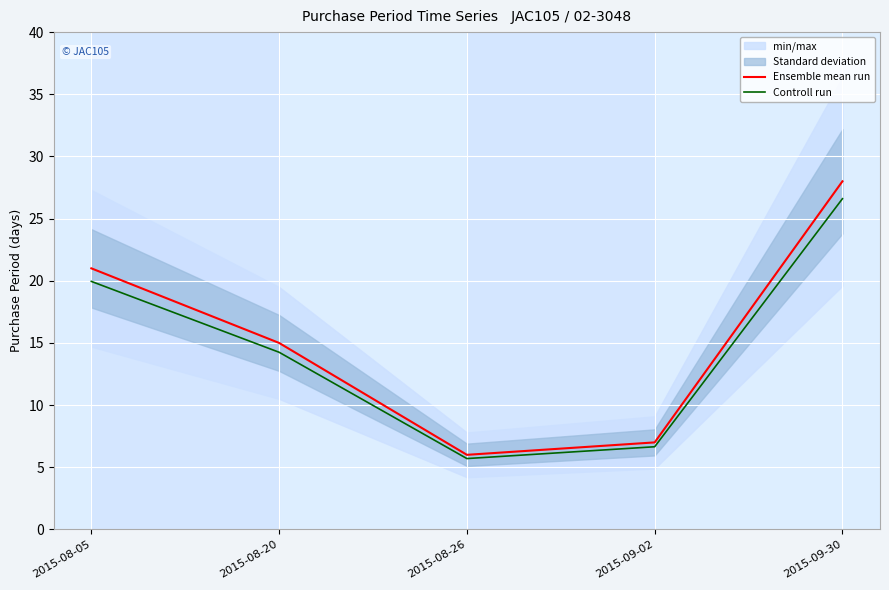

What is the greatest value displayed?

28.0